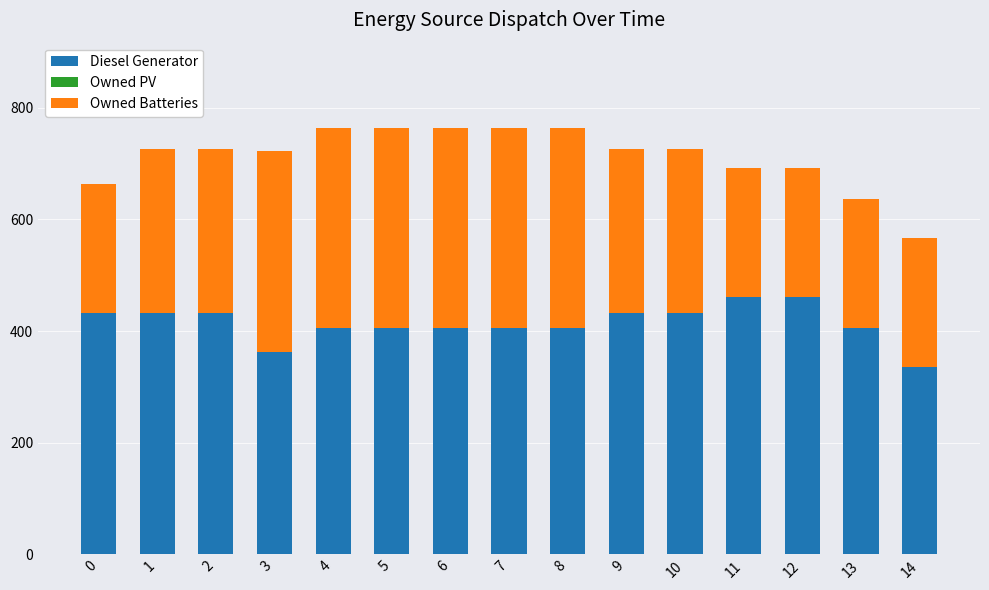

The value of Diesel Generator at 8 is 405. True or false?

True